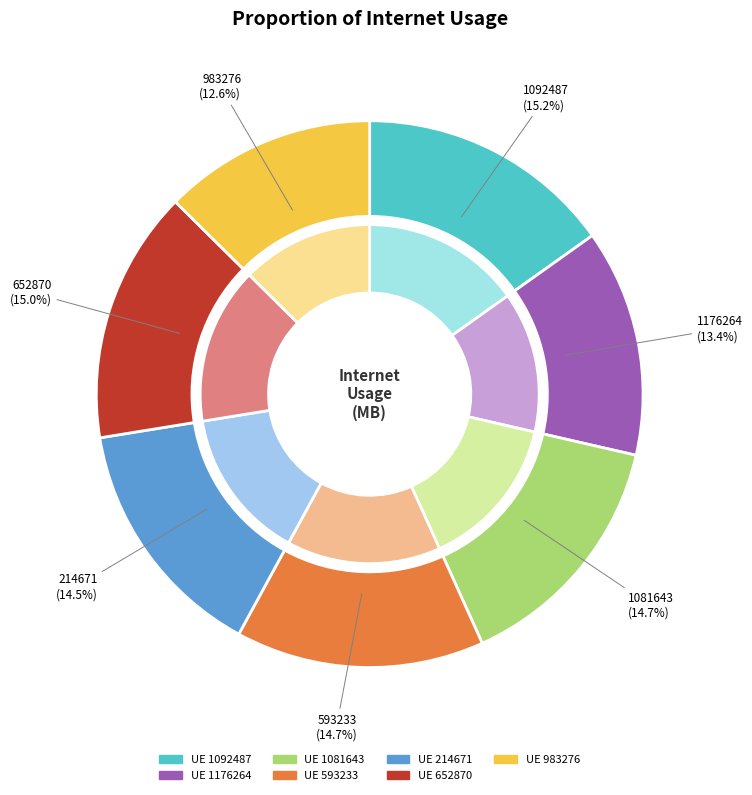

True or false: 593233 accounts for 15% of the total.

True